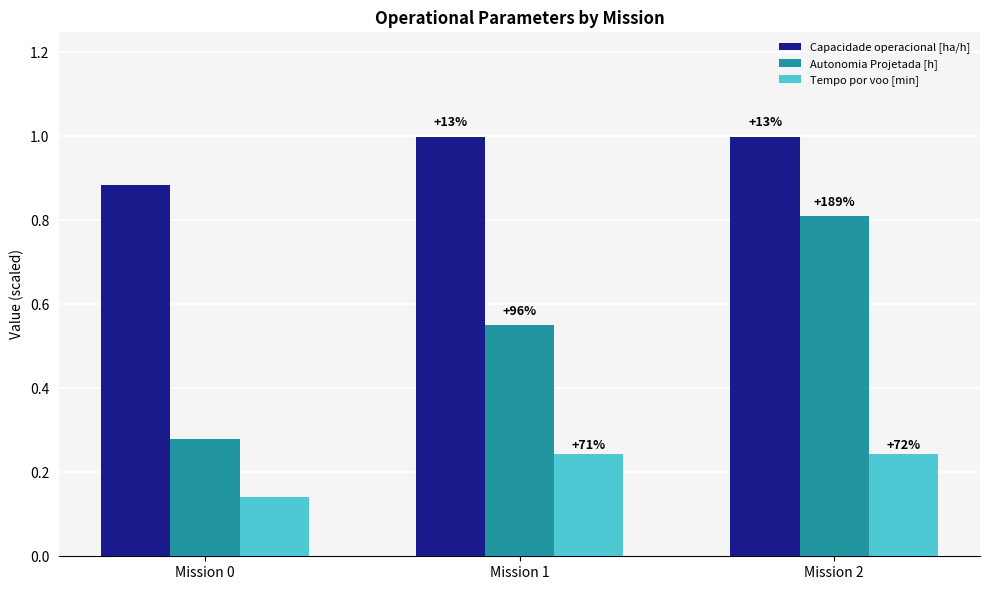

What is the average value of the Capacidade operacional [ha/h] series?

1.0